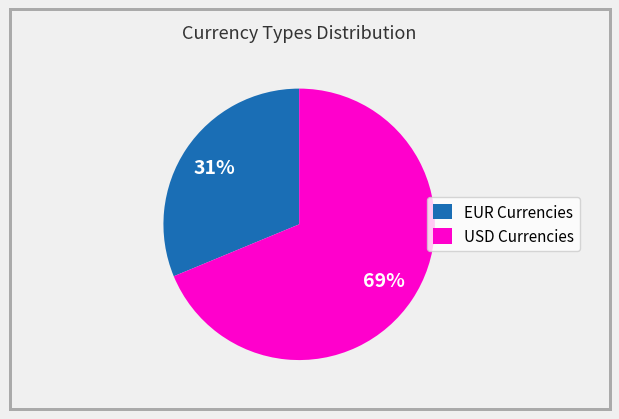

Rank the categories by value from highest to lowest.

USD Currencies, EUR Currencies